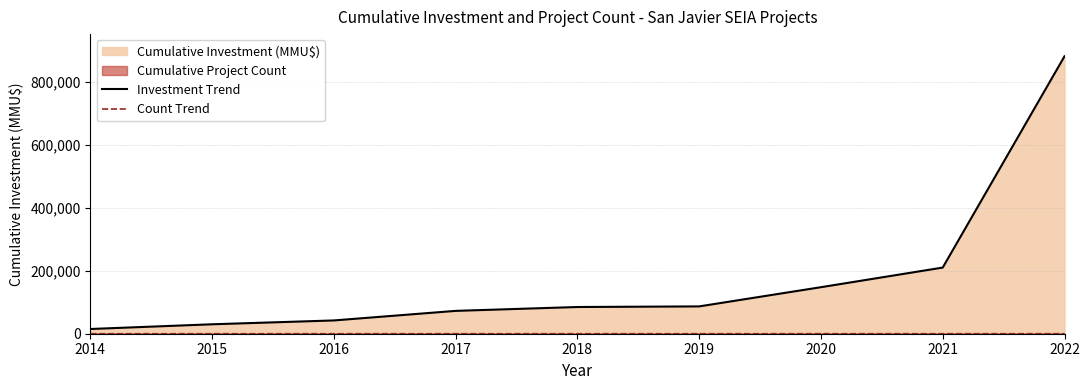

What is the value of the Investment Trend point at the 3rd from the left?

42237